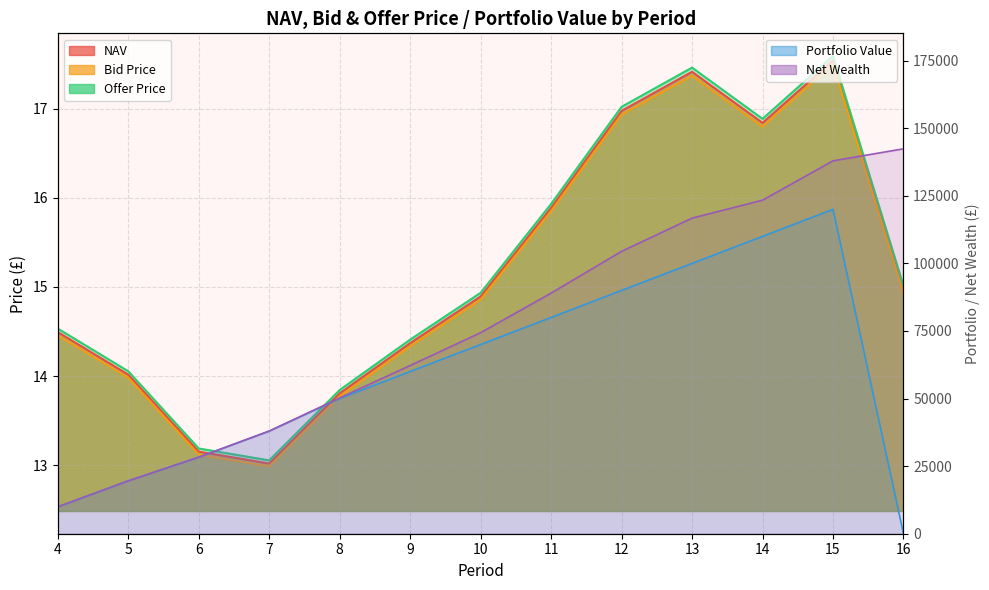

Which category has the highest value in the NAV series?

15